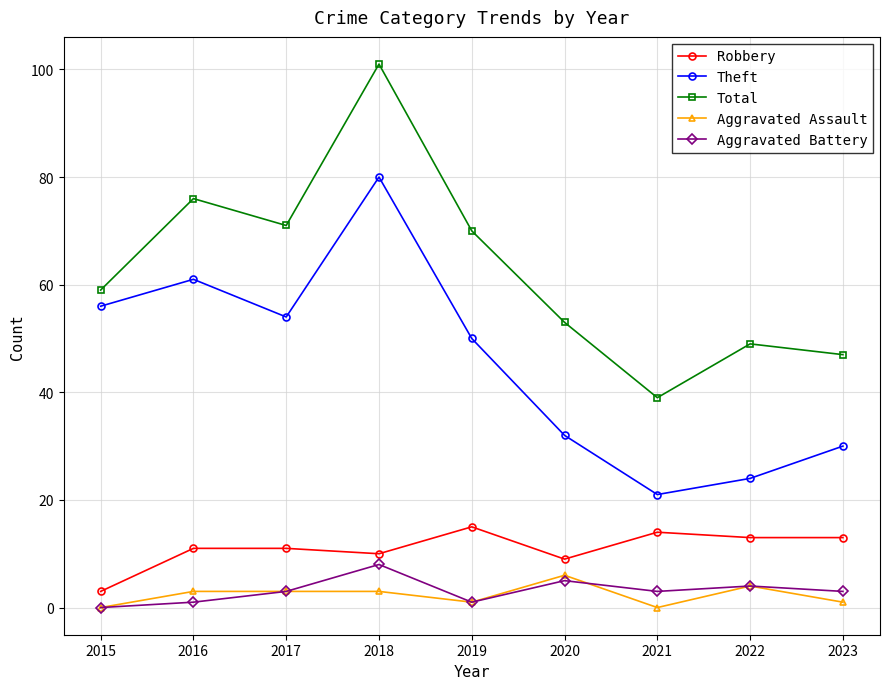

Is this an area chart (filled region under the line)?

No